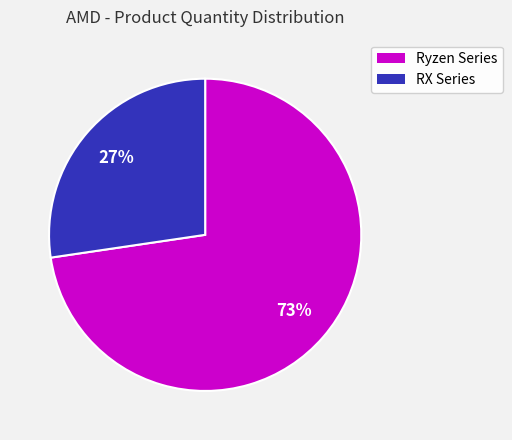

Is there any slice that represents more than half of the pie?

Yes